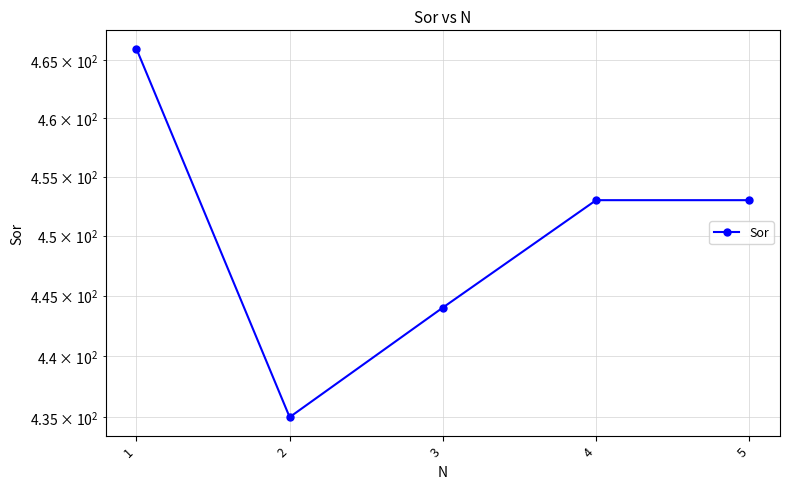

How many series are shown in this chart?

1